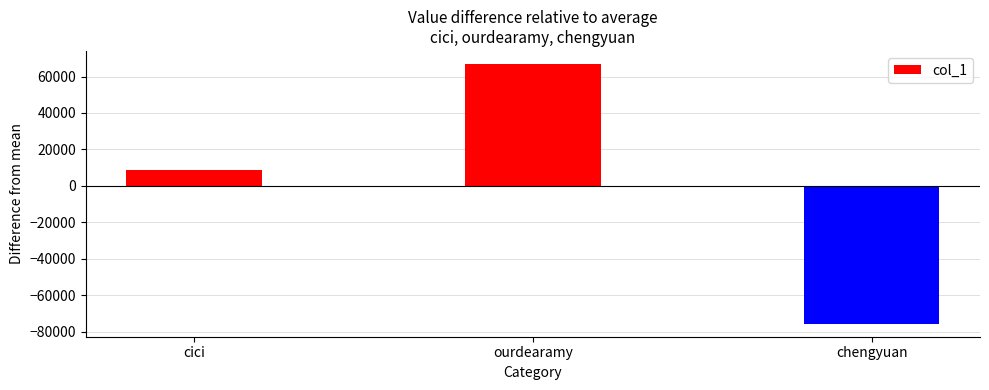

What is the label of the 1st bar from the right?

chengyuan